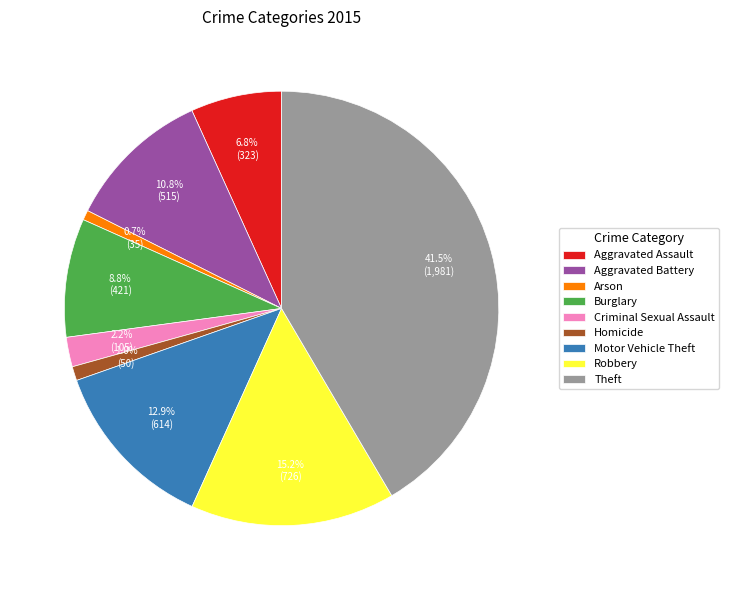

What percentage is the Arson slice, to the nearest percent?

1%